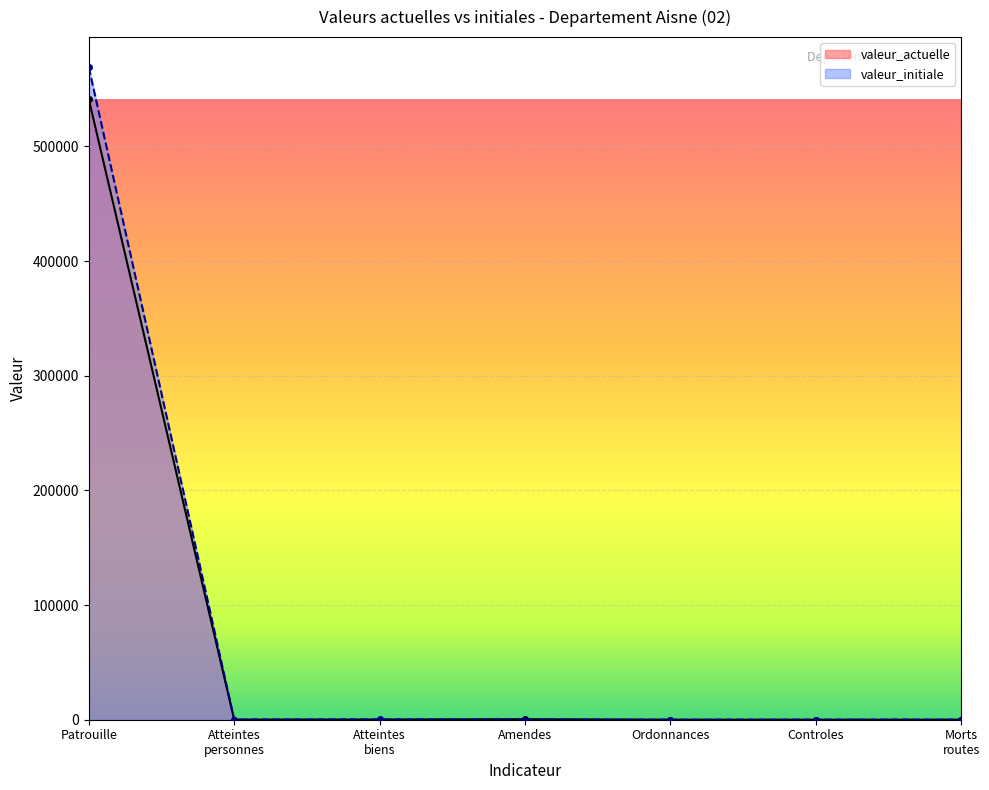

What are all the series names shown in the legend?

valeur_actuelle, valeur_initiale